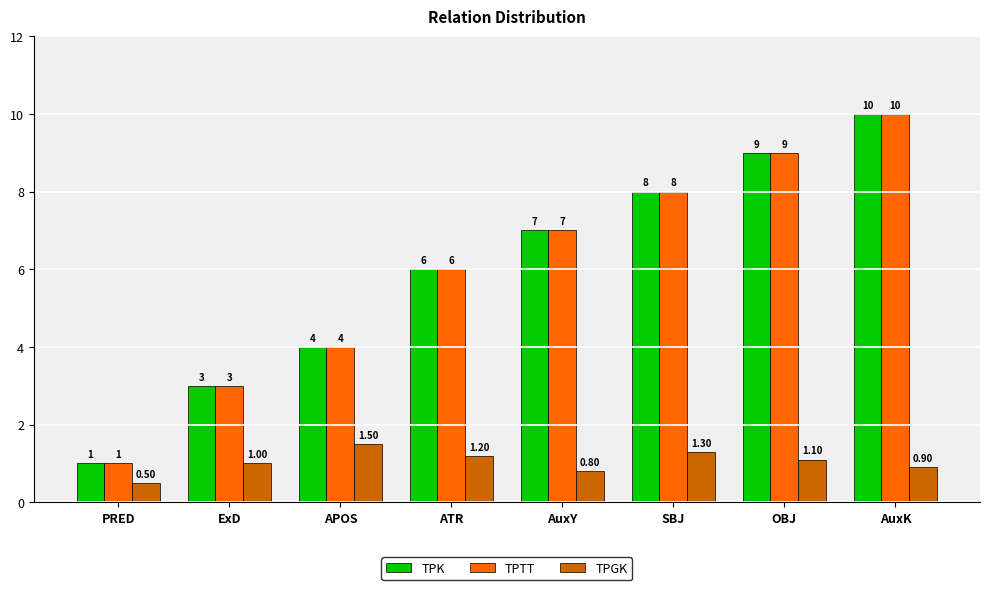

Reading right to left, transcribe all the data shown in this chart.

TPK: 10.0	9.0	8.0	7.0	6.0	4.0	3.0	1.0
TPTT: 10.0	9.0	8.0	7.0	6.0	4.0	3.0	1.0
TPGK: 0.9	1.1	1.3	0.8	1.2	1.5	1.0	0.5